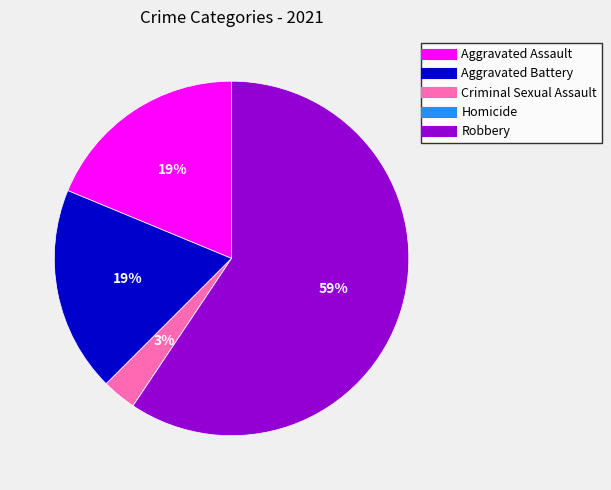

To the nearest percent, what is the difference between the Robbery and Criminal Sexual Assault slice percentages?

56%